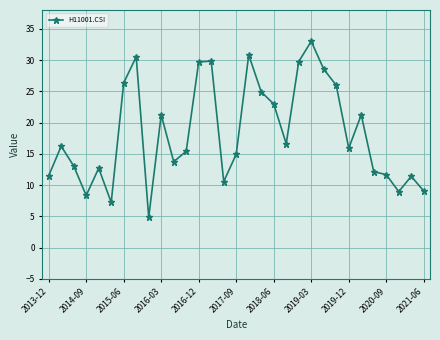

What is the sum of all values?

568.8